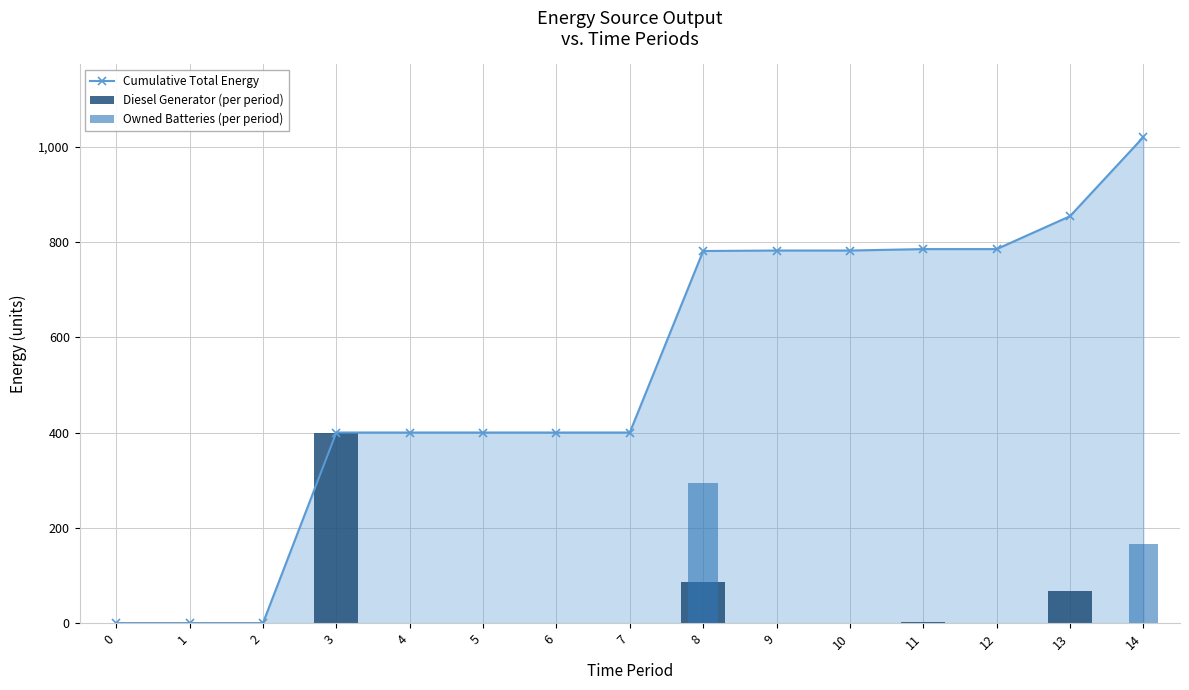

The Cumulative Total Energy series shows 785 at 12. True or false?

True